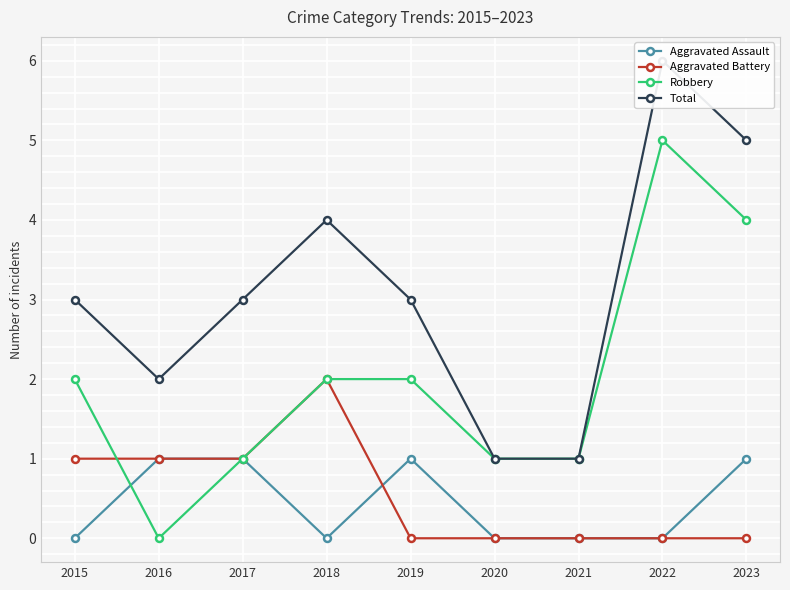

How many times do Robbery and Aggravated Battery cross each other?

1